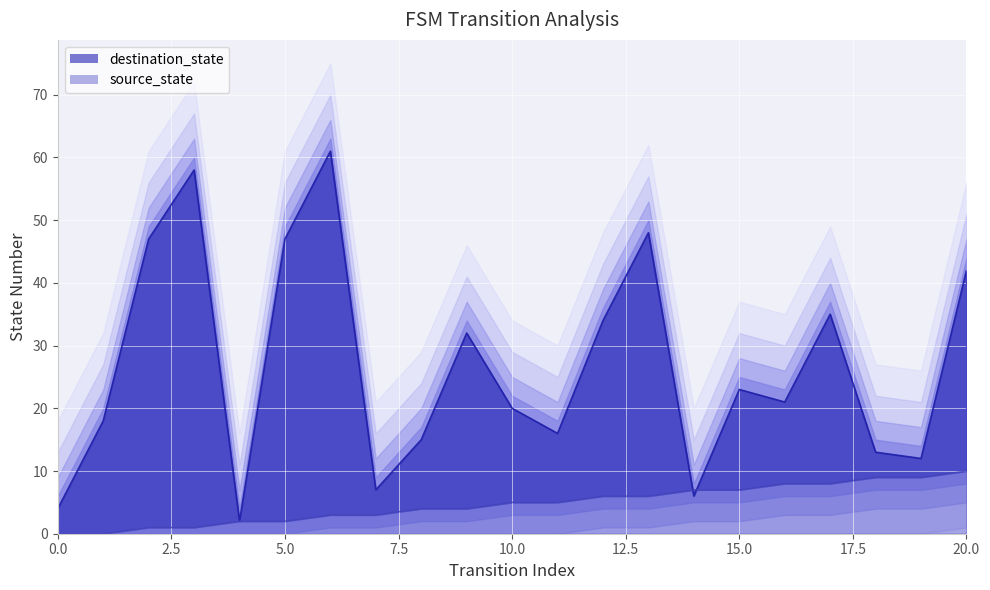

What is the average value of the source_state series?

5